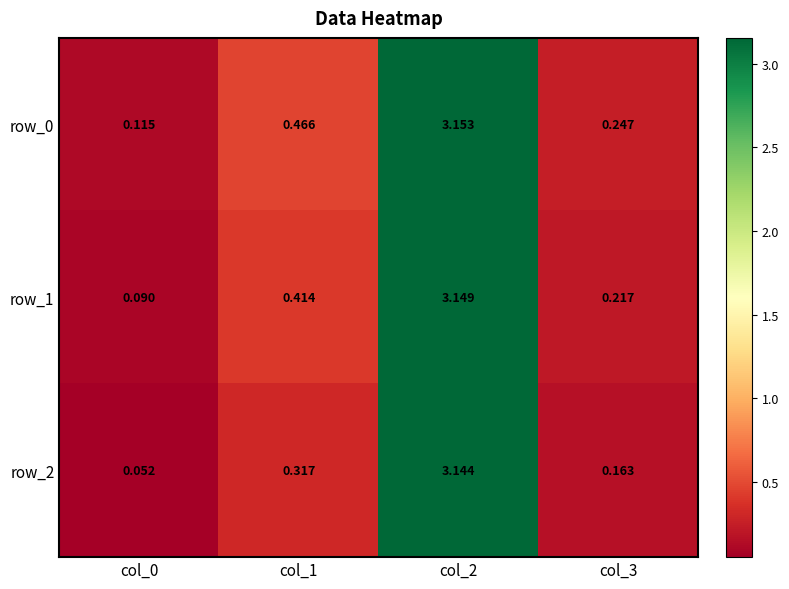

Which series has the largest range (max minus min)?

row_2